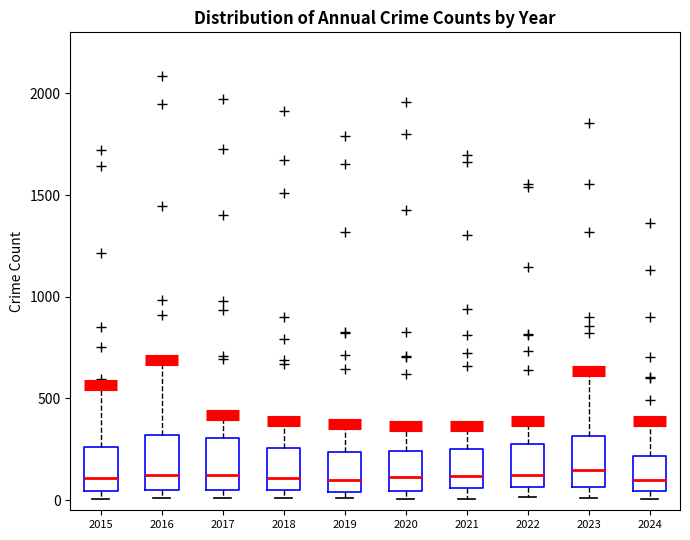

Reading left to right, read every box against the y-axis: the position of its median line, the range the box covers, and the ends of its whiskers. The values are not printed on the chart, so give them approximately, as read against the axis.

2015: median 100, box 50 to 250, whiskers 0 to 550
2016: median 150, box 50 to 300, whiskers 0 to 700
2017: median 100, box 50 to 300, whiskers 0 to 400
2018: median 100, box 50 to 250, whiskers 0 to 400
2019: median 100, box 50 to 250, whiskers 0 to 400
2020: median 100, box 50 to 250, whiskers 0 to 350
2021: median 100, box 50 to 250, whiskers 0 to 350
2022: median 100, box 50 to 250, whiskers 0 to 400
2023: median 150, box 50 to 300, whiskers 0 to 650
2024: median 100, box 50 to 200, whiskers 0 to 400